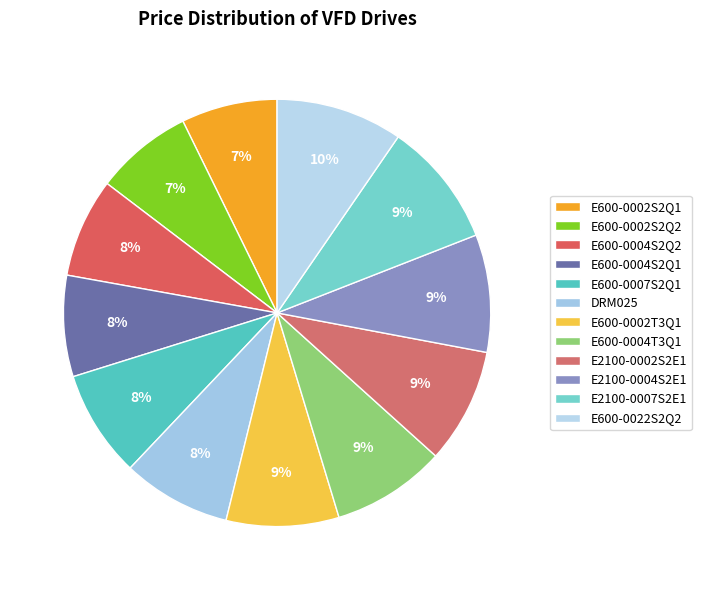

How many slices are in this pie chart?

12